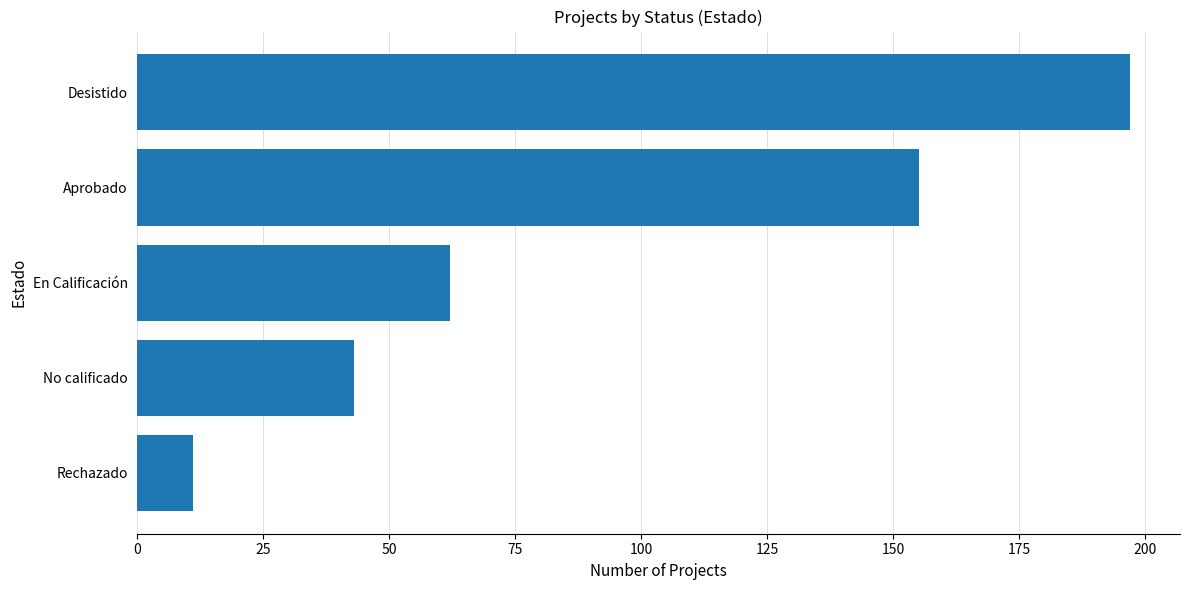

List the labels in order of value, smallest first.

Rechazado, No calificado, En Calificación, Aprobado, Desistido